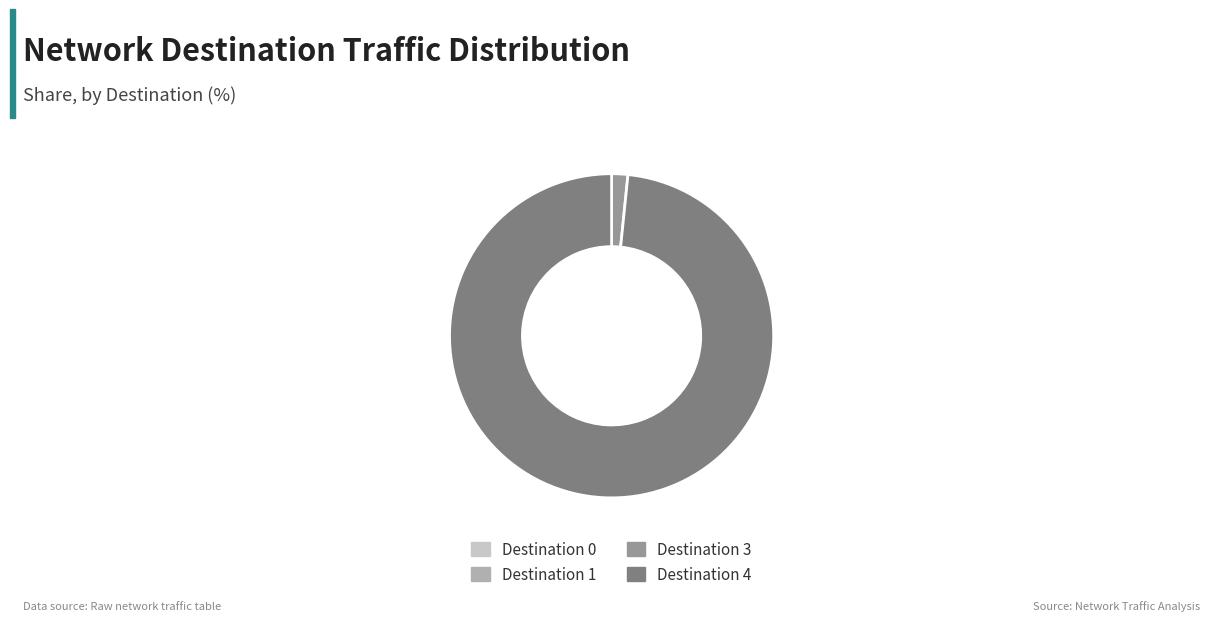

Which slice is the largest?

Destination 4